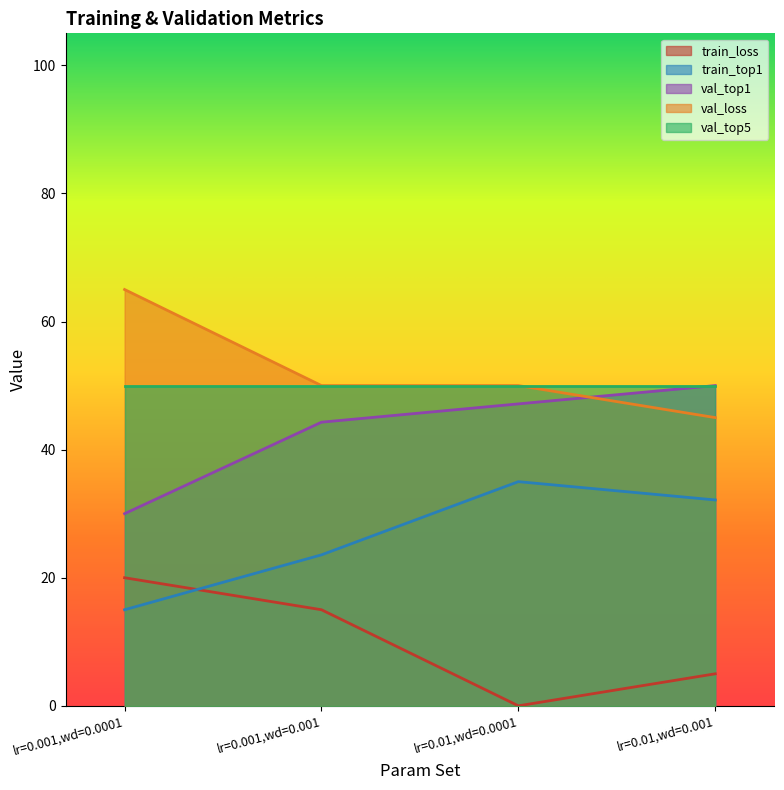

What is the difference between the train_top1 values at lr=0.001,wd=0.001 and lr=0.001,wd=0.0001?

8.6